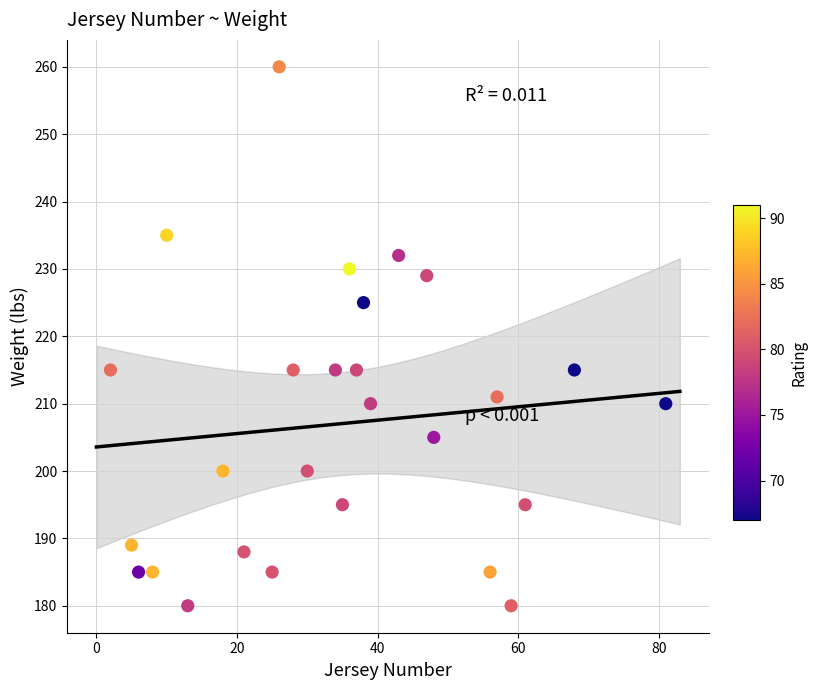

What is the range of X values (max minus min)?

79